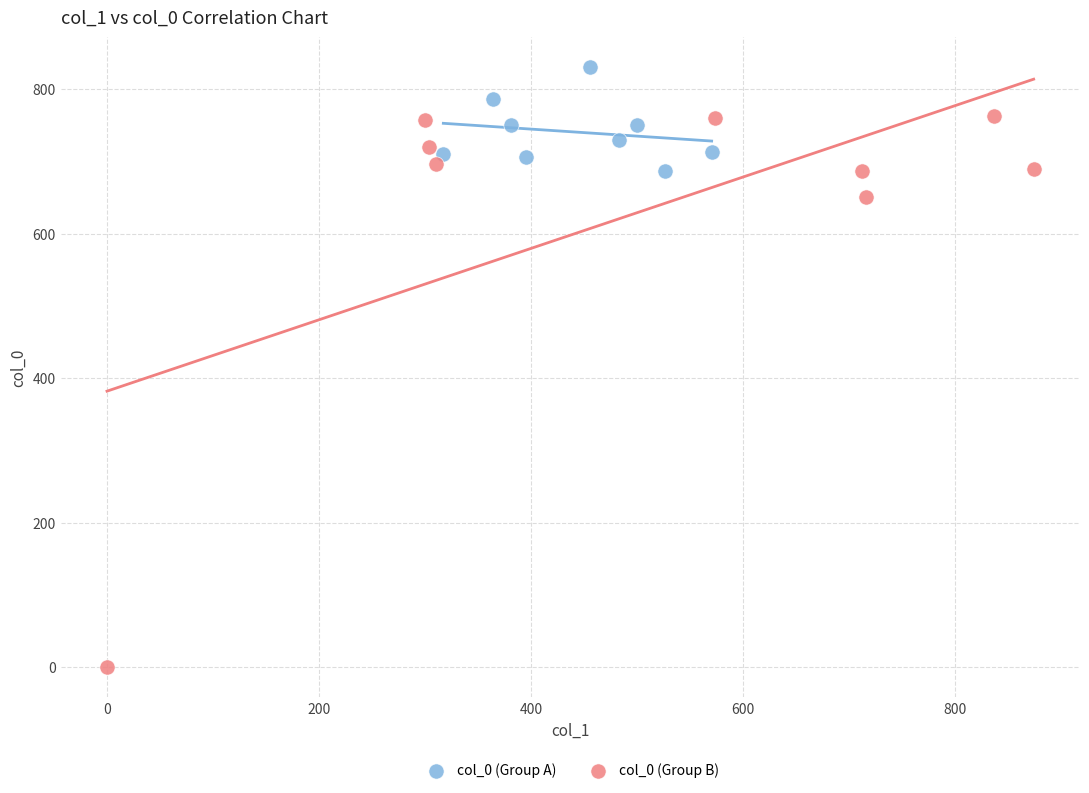

Which series reaches the maximum Y coordinate?

col_0 (Group A)